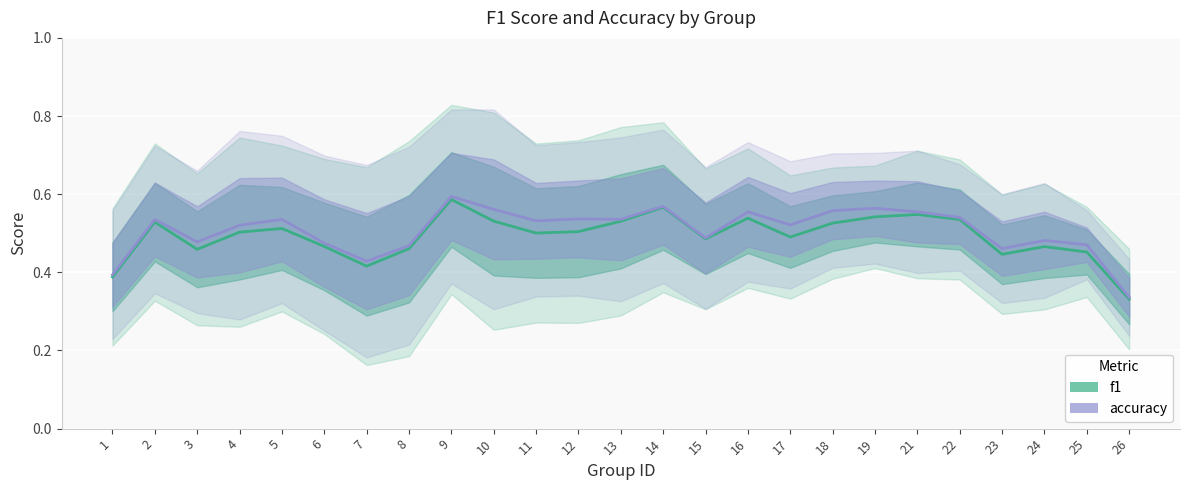

What is the total value across all series at 10?

1.1